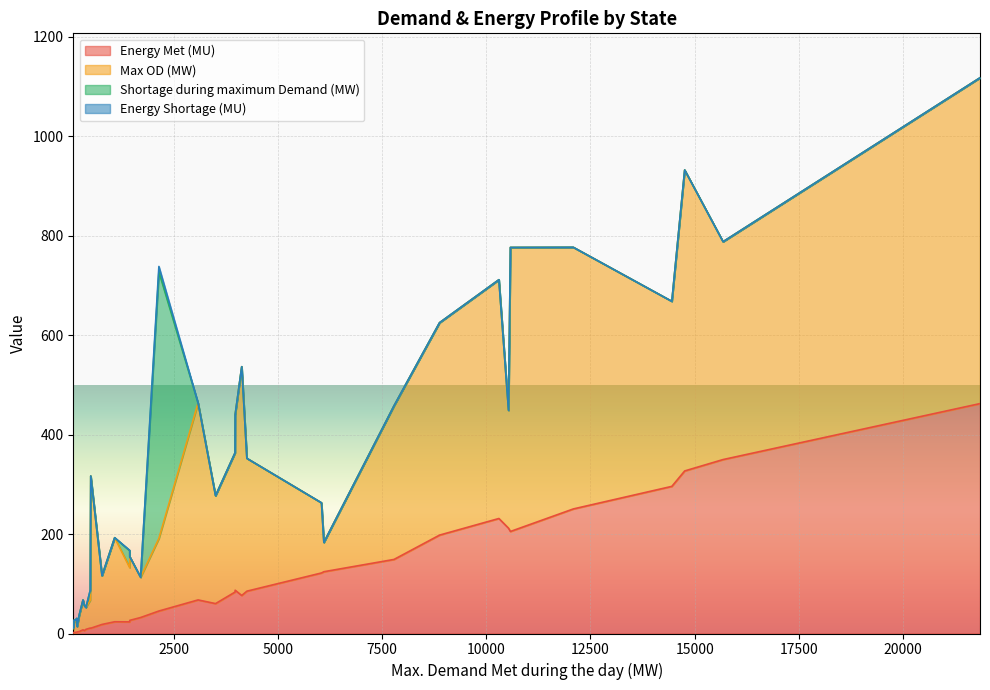

Which series has the widest spread of values?

Max OD (MW)